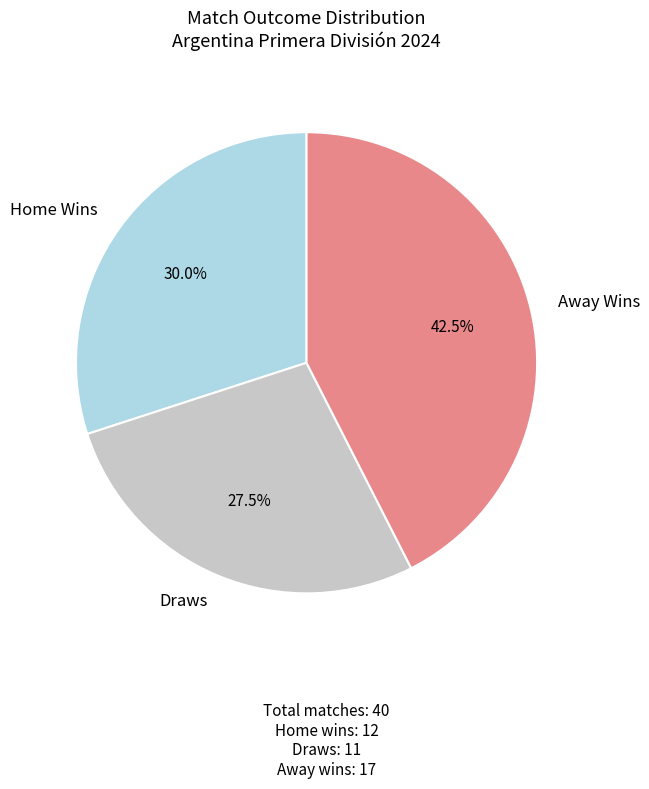

What is the smallest slice in the pie chart?

Draws